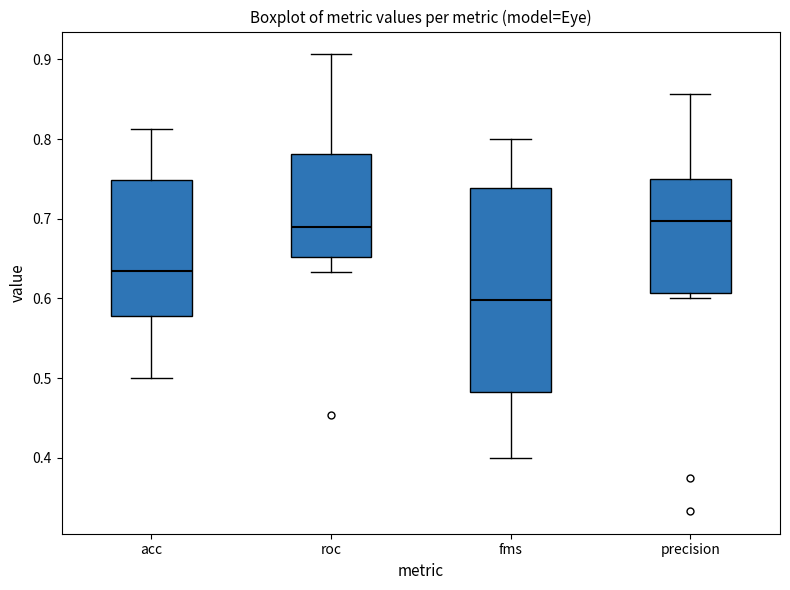

Where does the upper whisker of the box for precision end on the y-axis? The values are not printed on the chart, so give them approximately, as read against the axis.

0.86